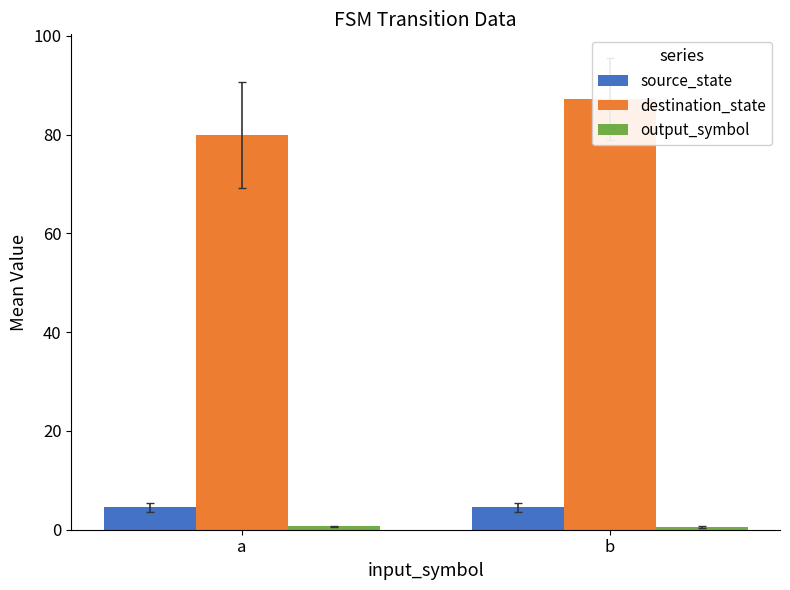

At which label does source_state reach its minimum?

a